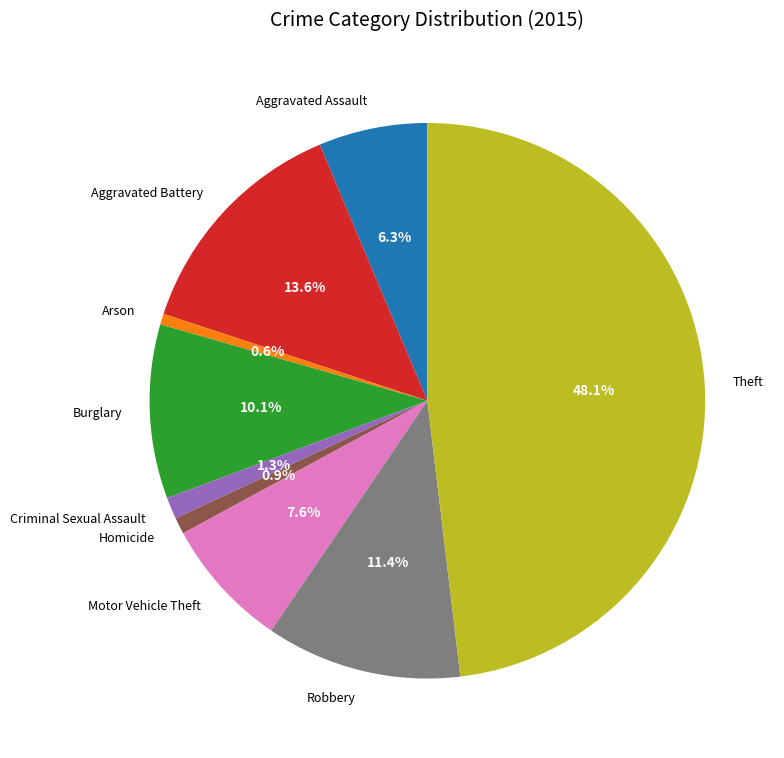

True or false: Motor Vehicle Theft accounts for 8% of the total.

True